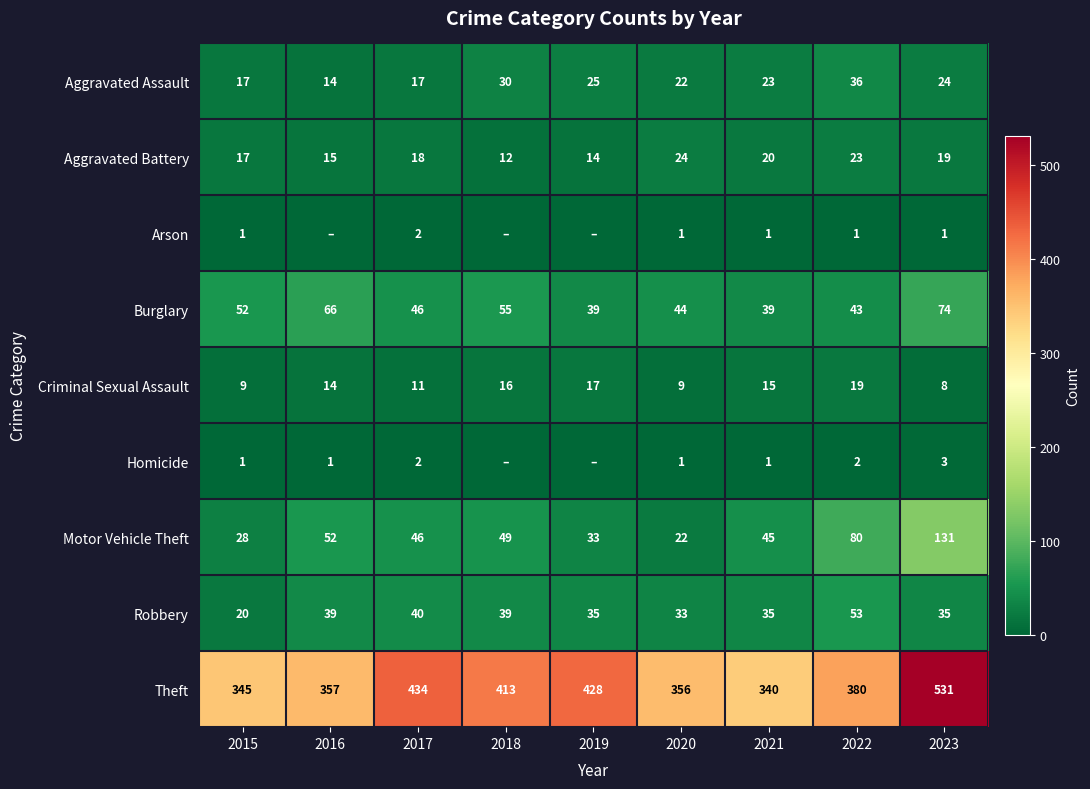

What is the difference between the highest and lowest values at 2015?

344